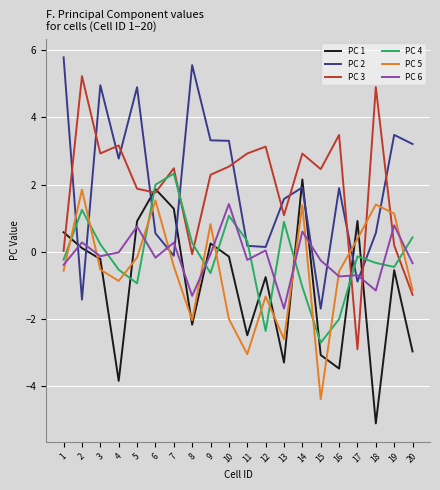

What is the highest value of the PC 1 series?

2.2